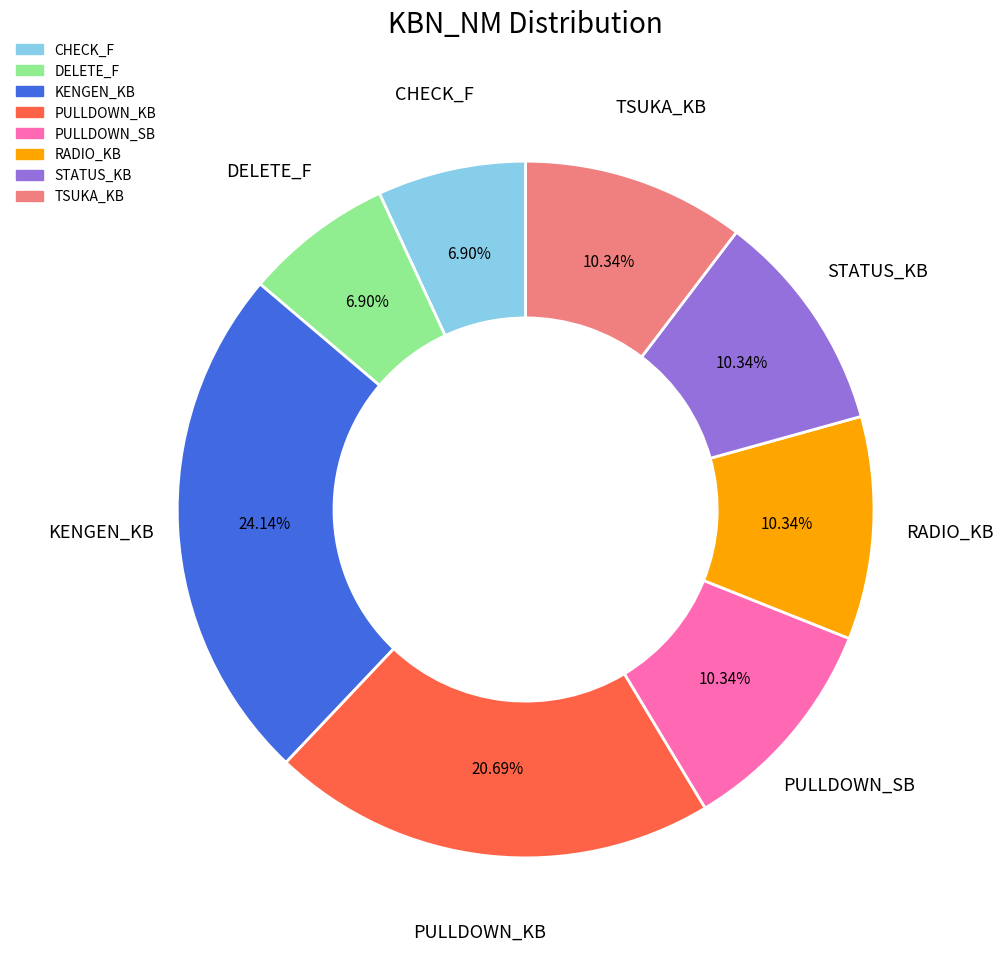

Which slice is the largest?

KENGEN_KB